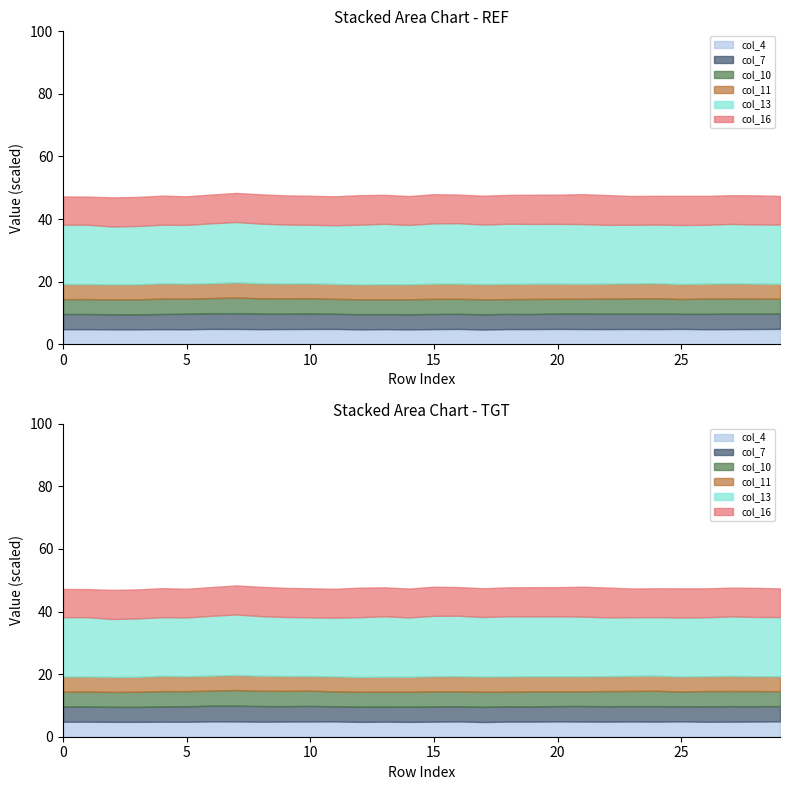

Which series has the largest range (max minus min)?

col_10